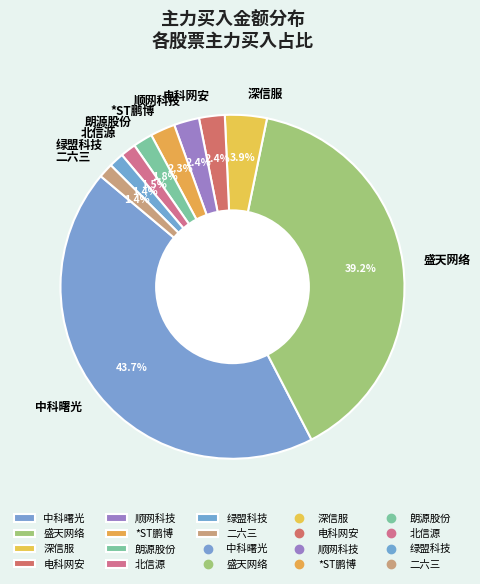

Does 顺网科技 represent more than half of the total?

No